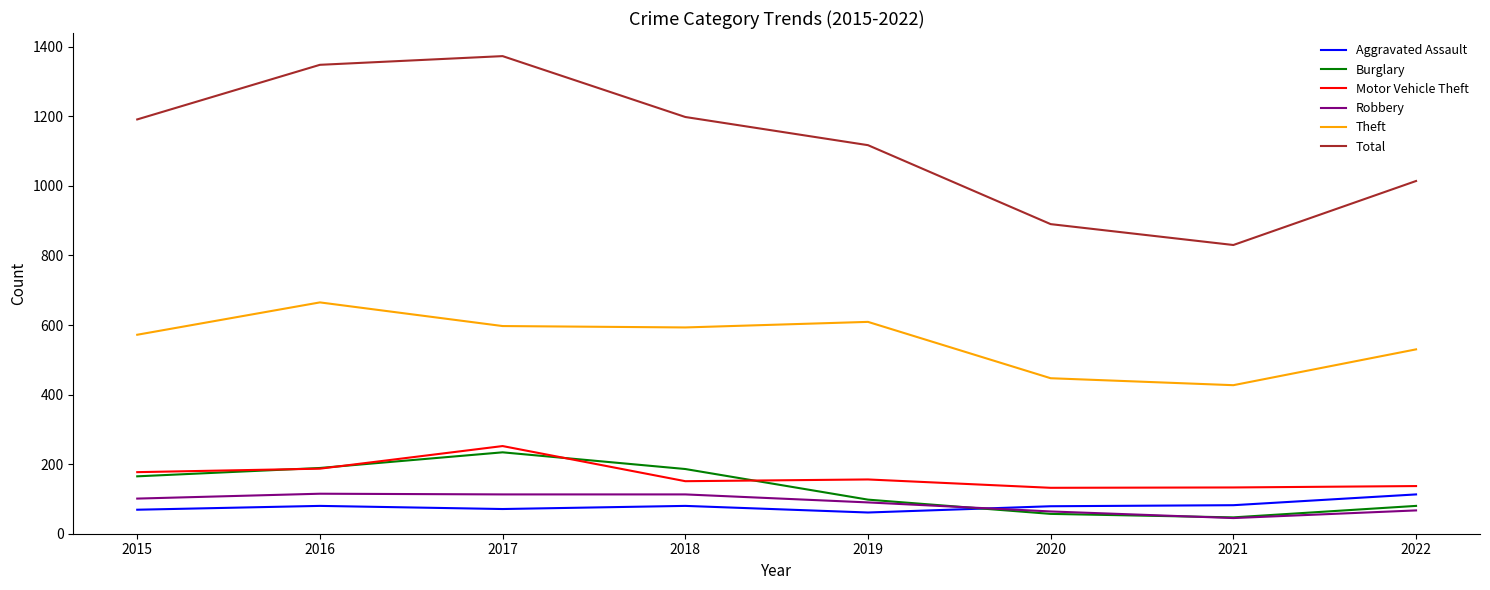

The Total series shows 1910 at 2017. True or false?

False